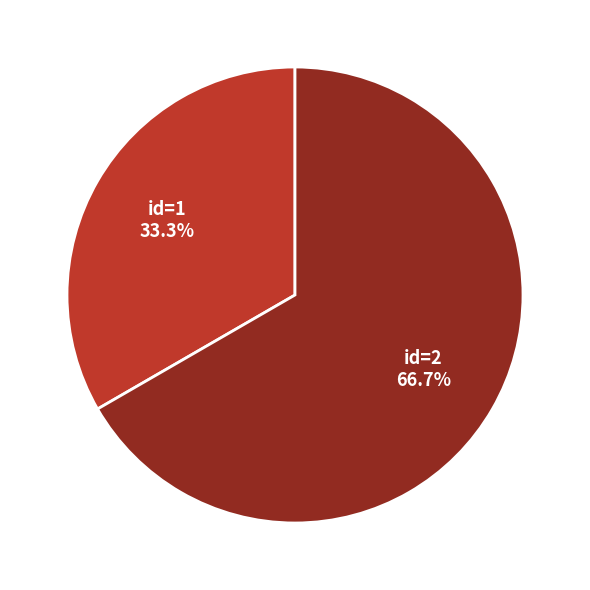

Between id=2 and id=1, which is larger?

id=2